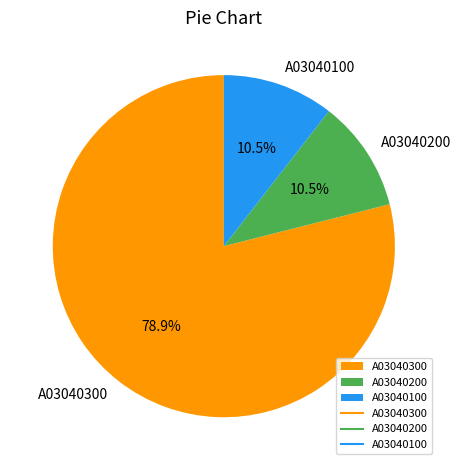

Combined, what portion of the pie is A03040300 and A03040200?

89.5%